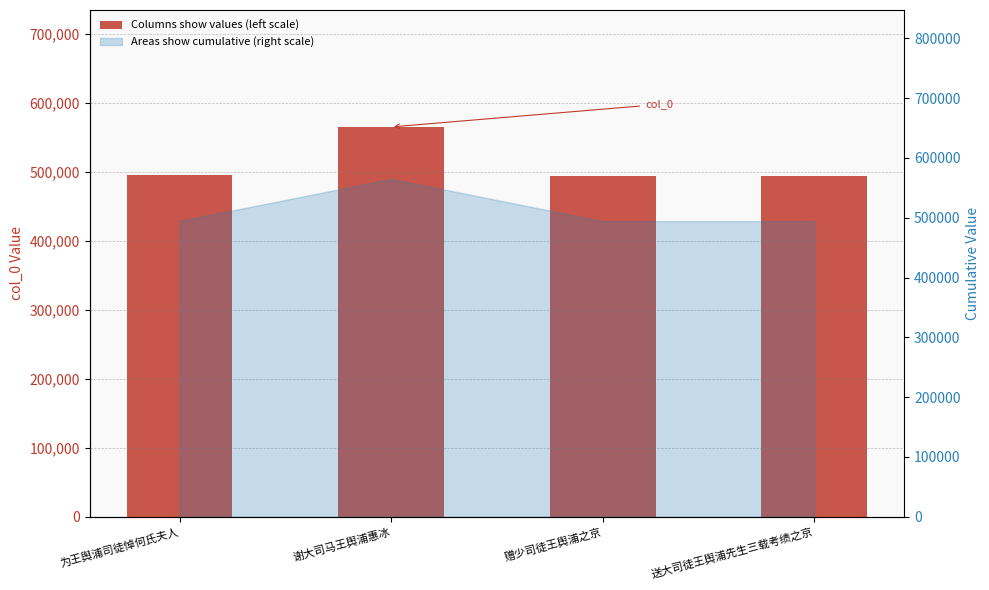

Reading left to right, what are all the values shown in this chart?

为王舆浦司徒悼何氏夫人=494705	谢大司马王舆浦惠冰=564902	赠少司徒王舆浦之京=494252	送大司徒王舆浦先生三载考绩之京=494385